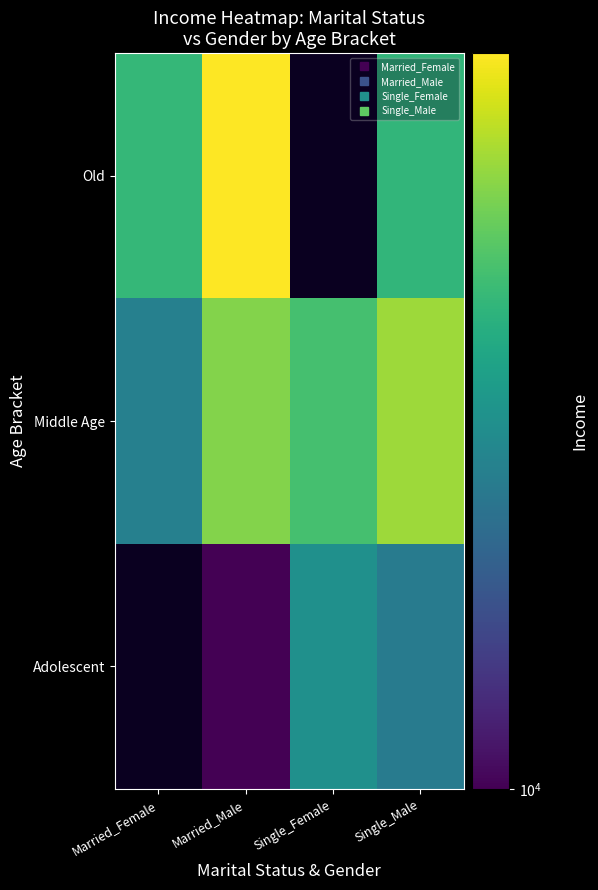

Reading left to right, transcribe all the data shown in this chart.

Adolescent: Married_Female=0.0	Married_Male=10000.0	Single_Female=30000.0	Single_Male=25000.0
Middle Age: Married_Female=26000.0	Married_Male=60000.0	Single_Female=47142.9	Single_Male=65000.0
Old: Married_Female=43333.3	Married_Male=90000.0	Single_Female=0.0	Single_Male=42500.0